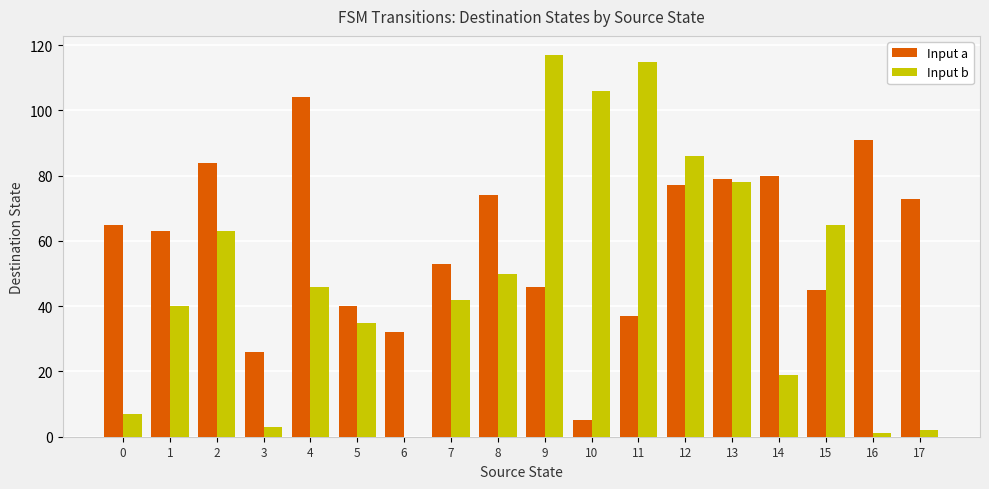

How many data points does each series have?

18